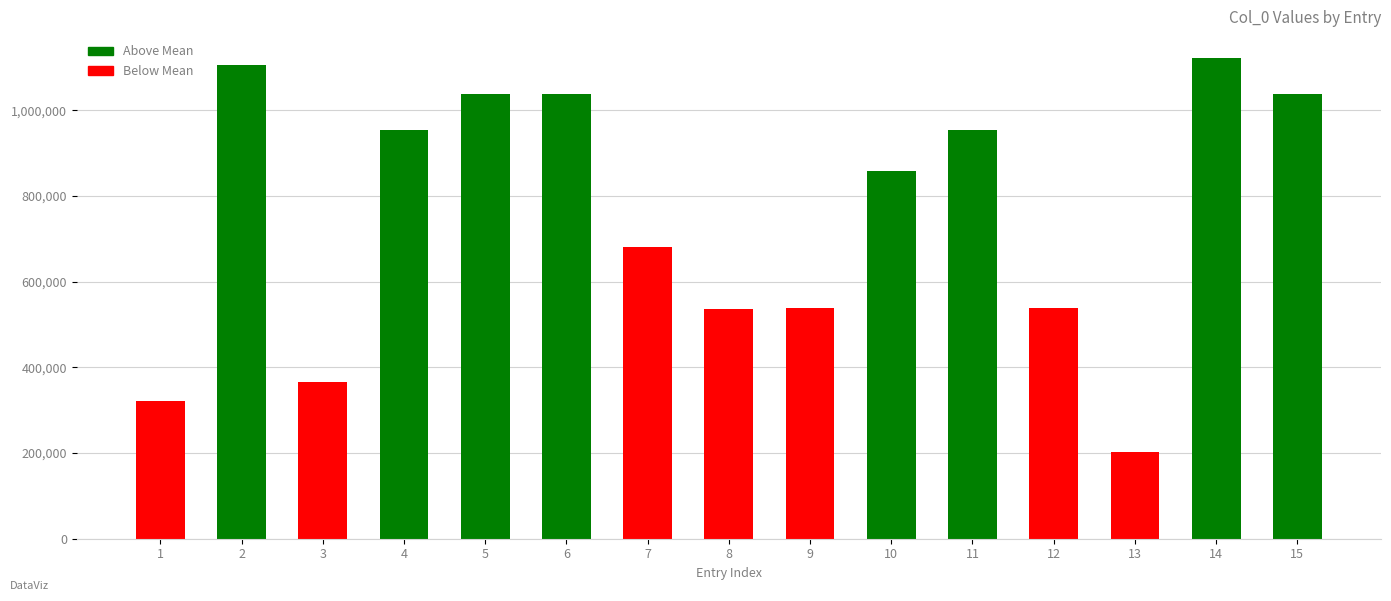

What is the average value?

752578